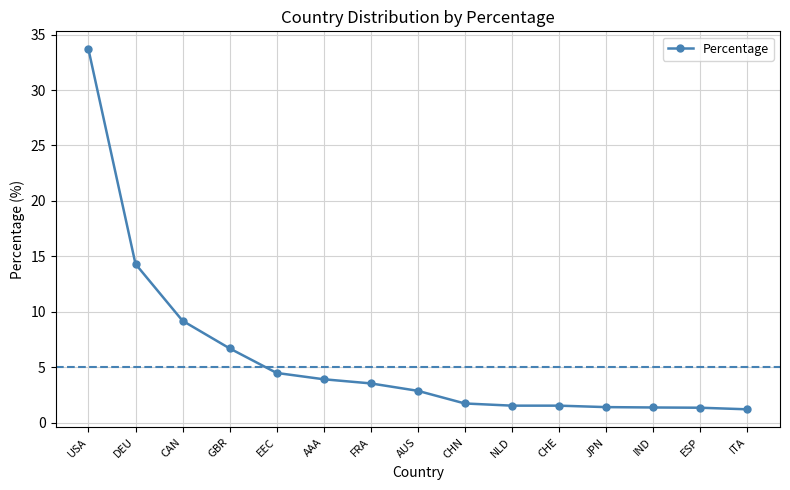

What is the maximum value shown in the chart?

33.7